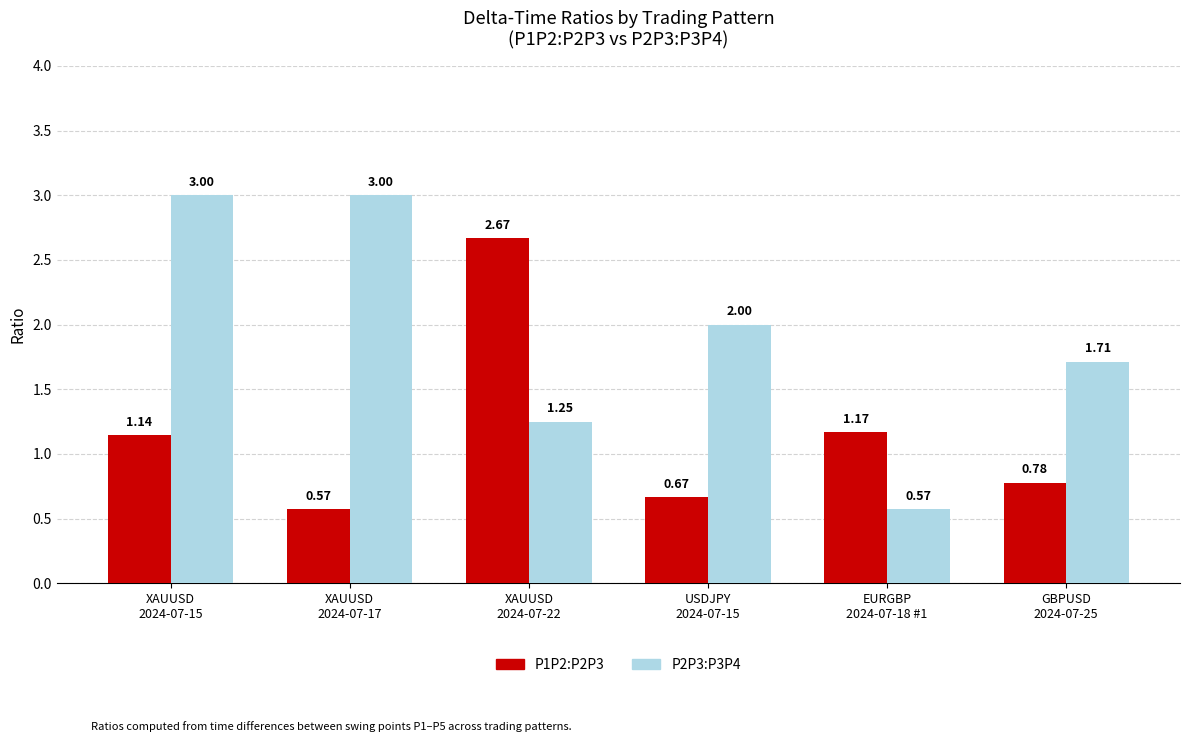

List the series in order of their peak value, highest first.

P2P3:P3P4, P1P2:P2P3